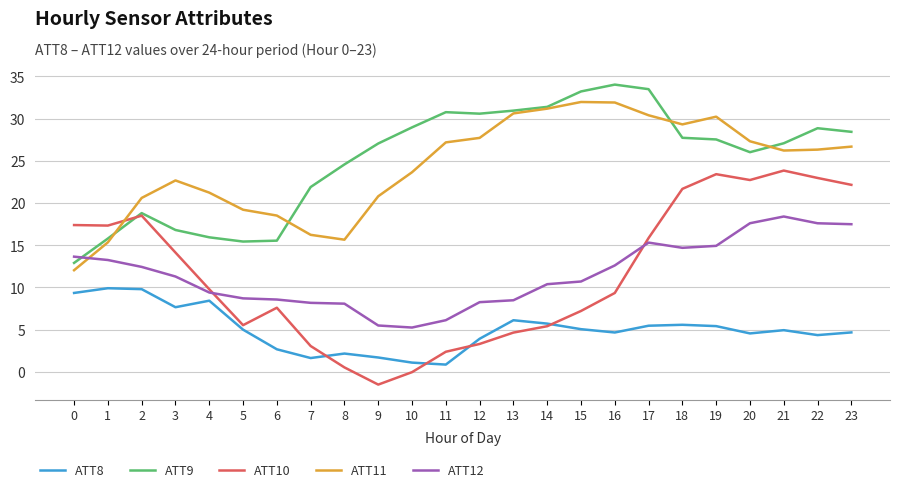

What are all the series names shown in the legend?

ATT8, ATT9, ATT10, ATT11, ATT12